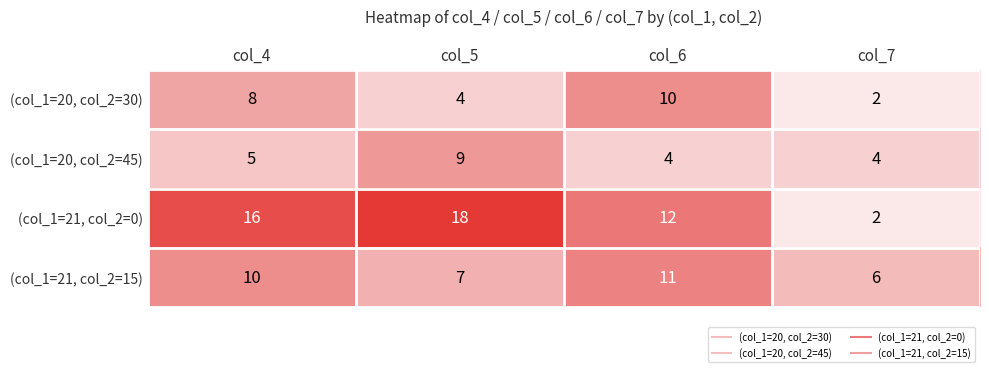

What is the smallest value displayed?

2